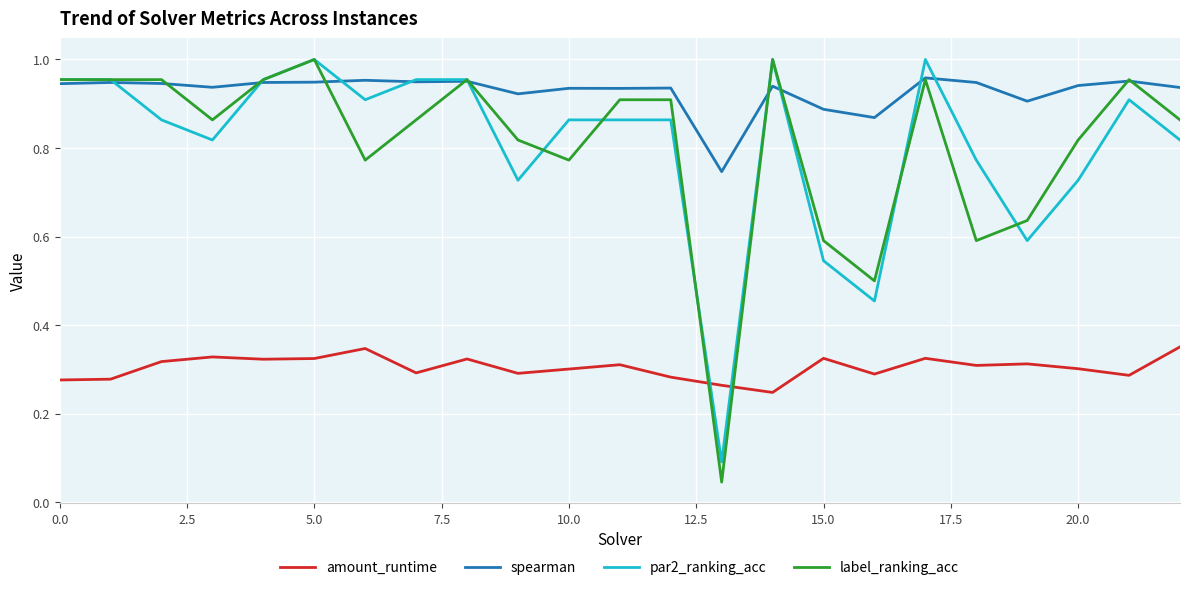

Which series has the widest spread of values?

label_ranking_acc